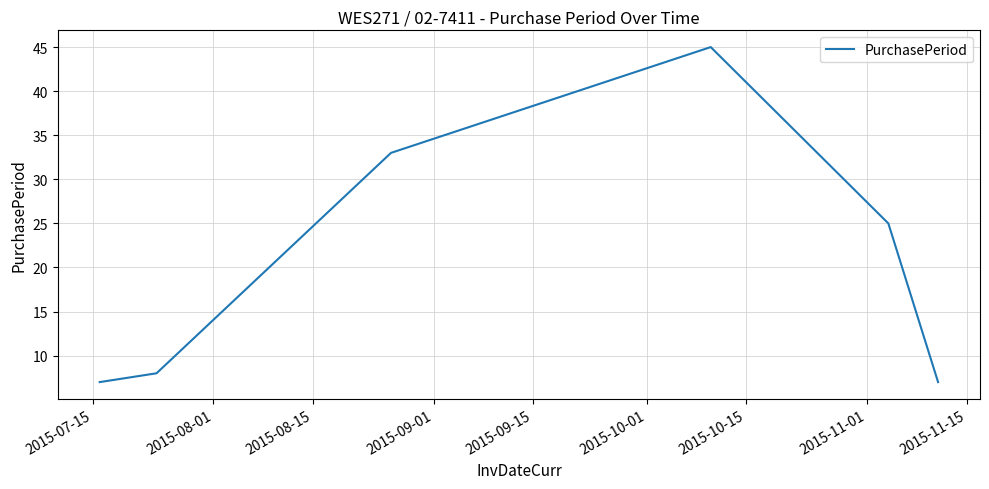

Count the number of categories in the chart.

6